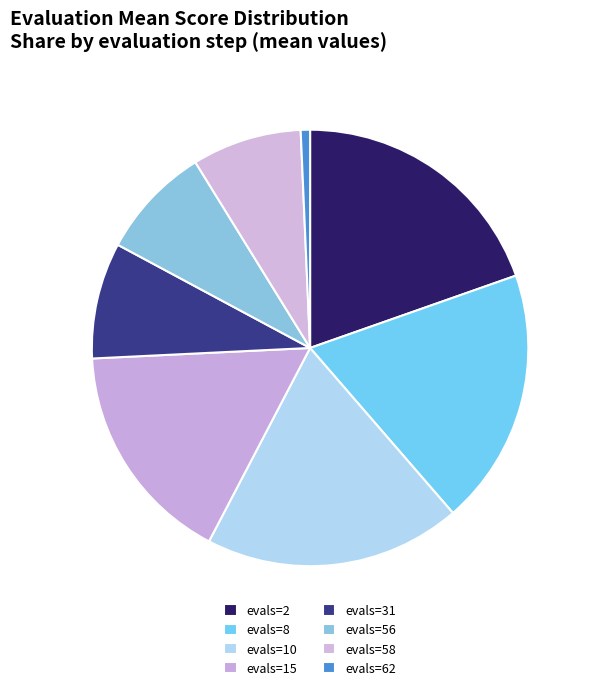

What is the change in value from evals=10 to evals=62?

-3.2